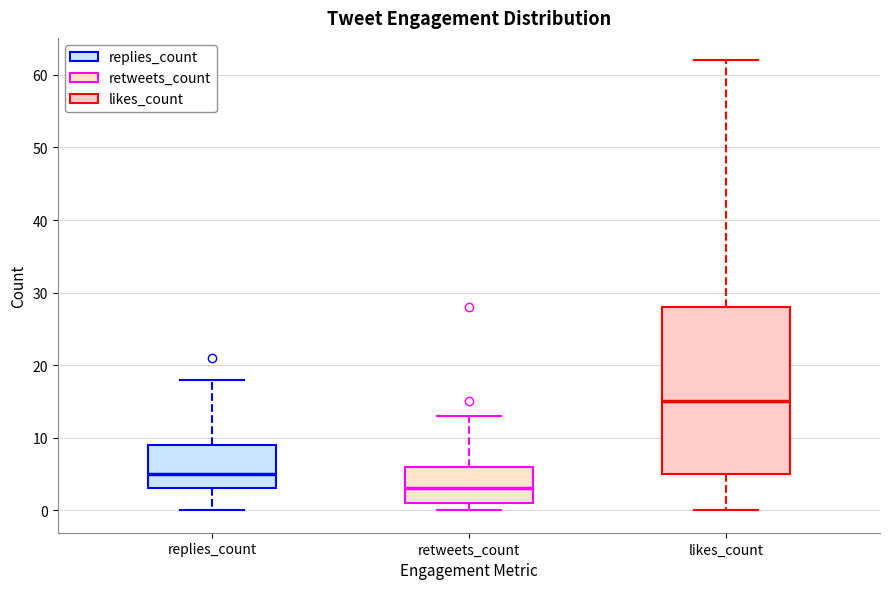

Reading left to right, read every box against the y-axis: the position of its median line, the range the box covers, and the ends of its whiskers. The values are not printed on the chart, so give them approximately, as read against the axis.

replies_count: median 5, box 3 to 9, whiskers 0 to 18
retweets_count: median 3, box 1 to 6, whiskers 0 to 13
likes_count: median 15, box 5 to 28, whiskers 0 to 62